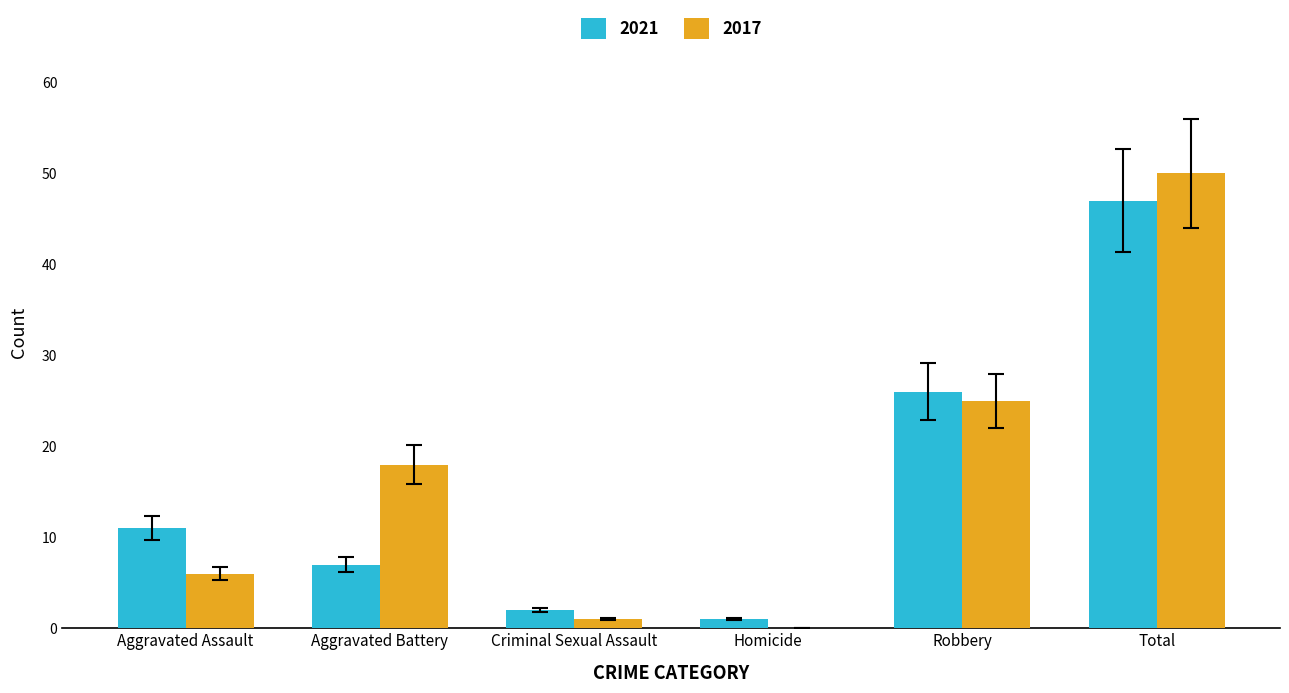

Reading left to right, extract all data points from this chart.

2021: Aggravated Assault=11	Aggravated Battery=7	Criminal Sexual Assault=2	Homicide=1	Robbery=26	Total=47
2017: Aggravated Assault=6	Aggravated Battery=18	Criminal Sexual Assault=1	Homicide=0	Robbery=25	Total=50